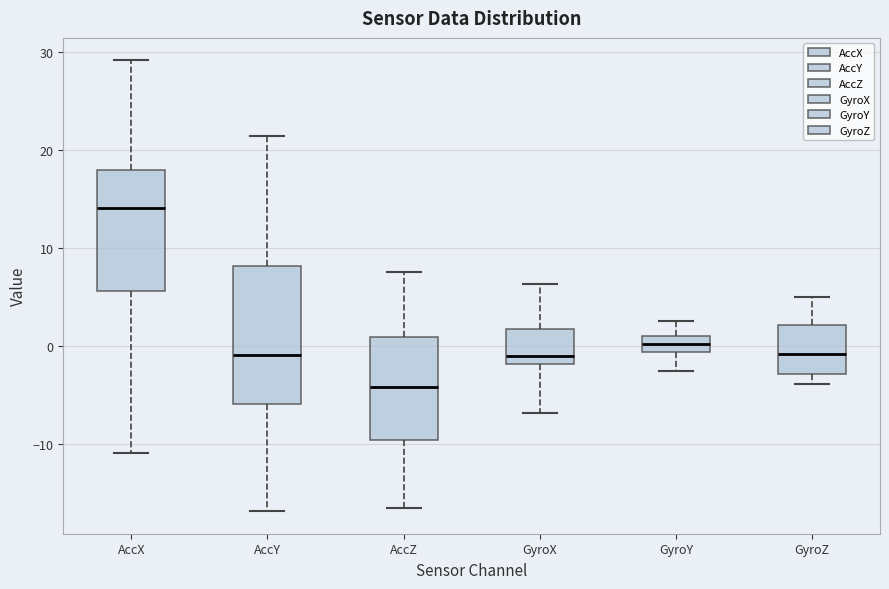

Comparing the boxes themselves (not the whiskers), which one is the tallest?

AccY